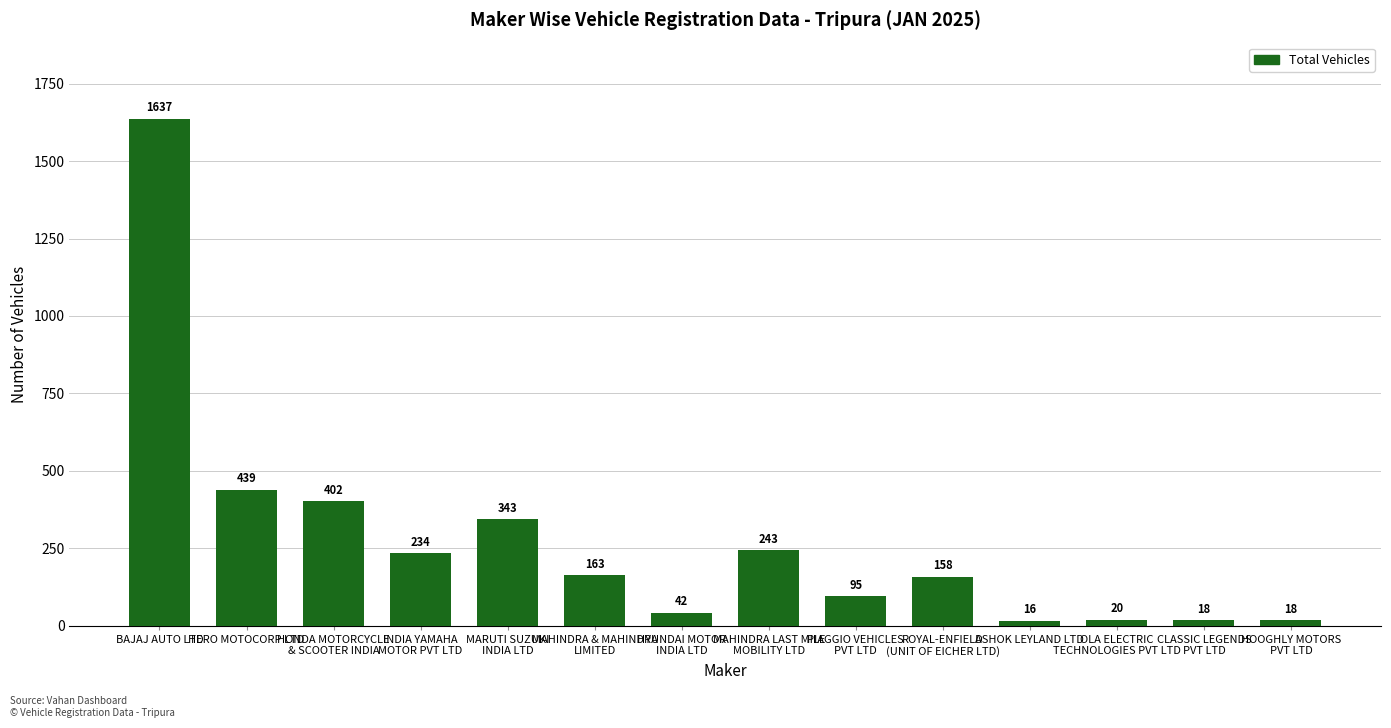

What is the change in value from BAJAJ AUTO LTD to HOOGHLY MOTORS
PVT LTD?

-1619